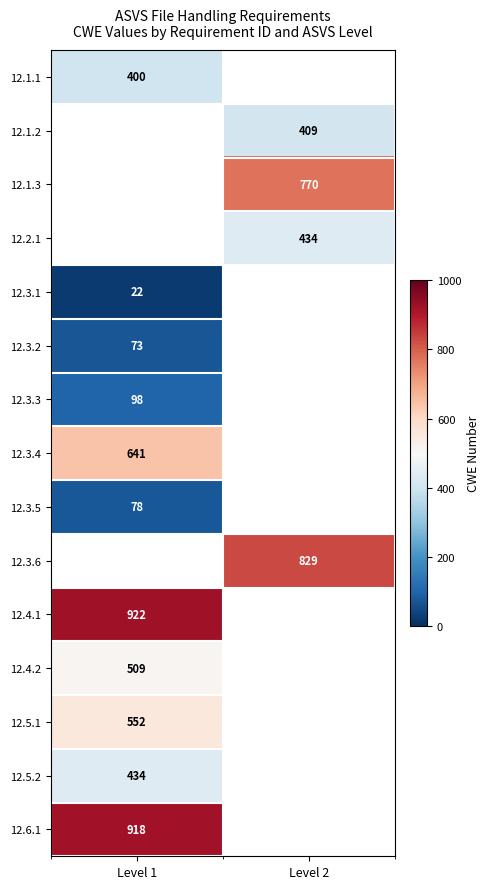

The 12.3.4 series shows 970 at Level 1. True or false?

False